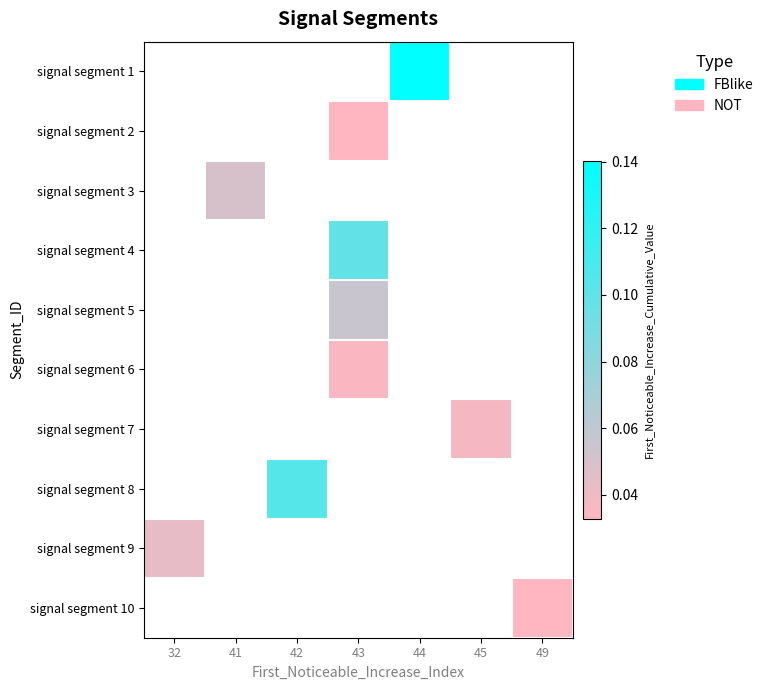

At which category does the chart reach its peak across all series?

44